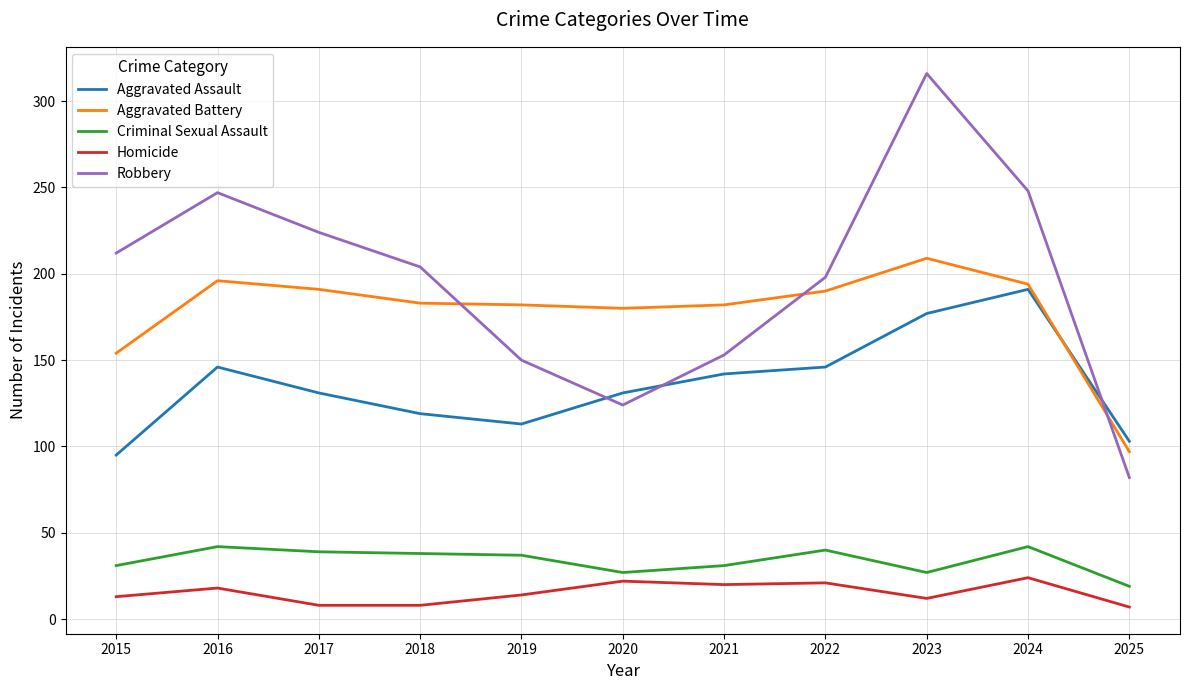

At which category does Aggravated Assault reach its first local valley?

2019